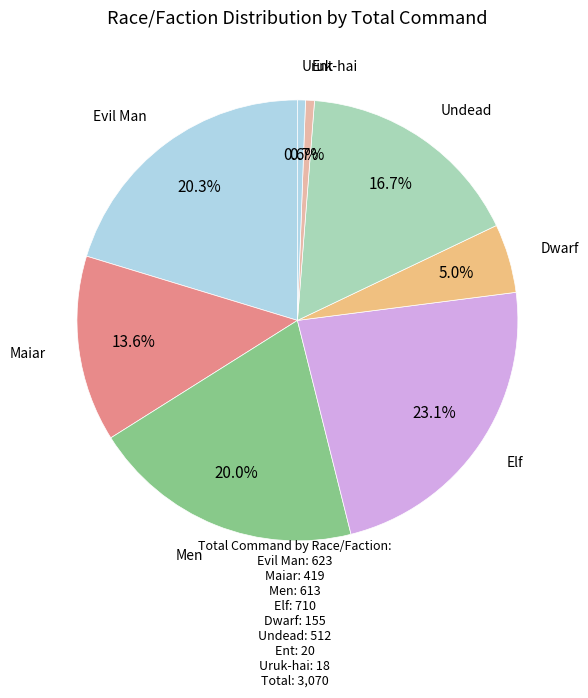

Count the number of slices in the pie.

8